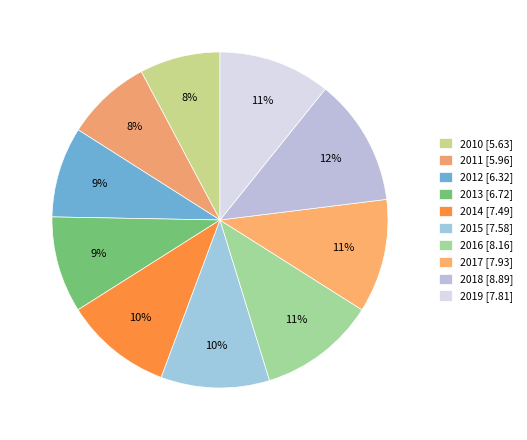

How many slices are in this pie chart?

10